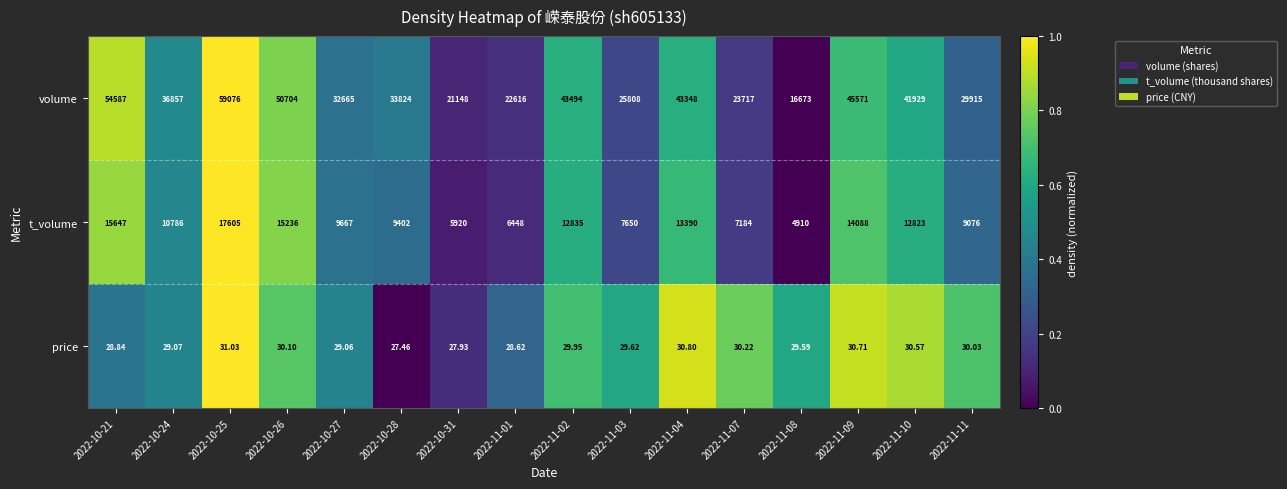

Rank the series by their maximum value, from lowest to highest.

price, t_volume, volume